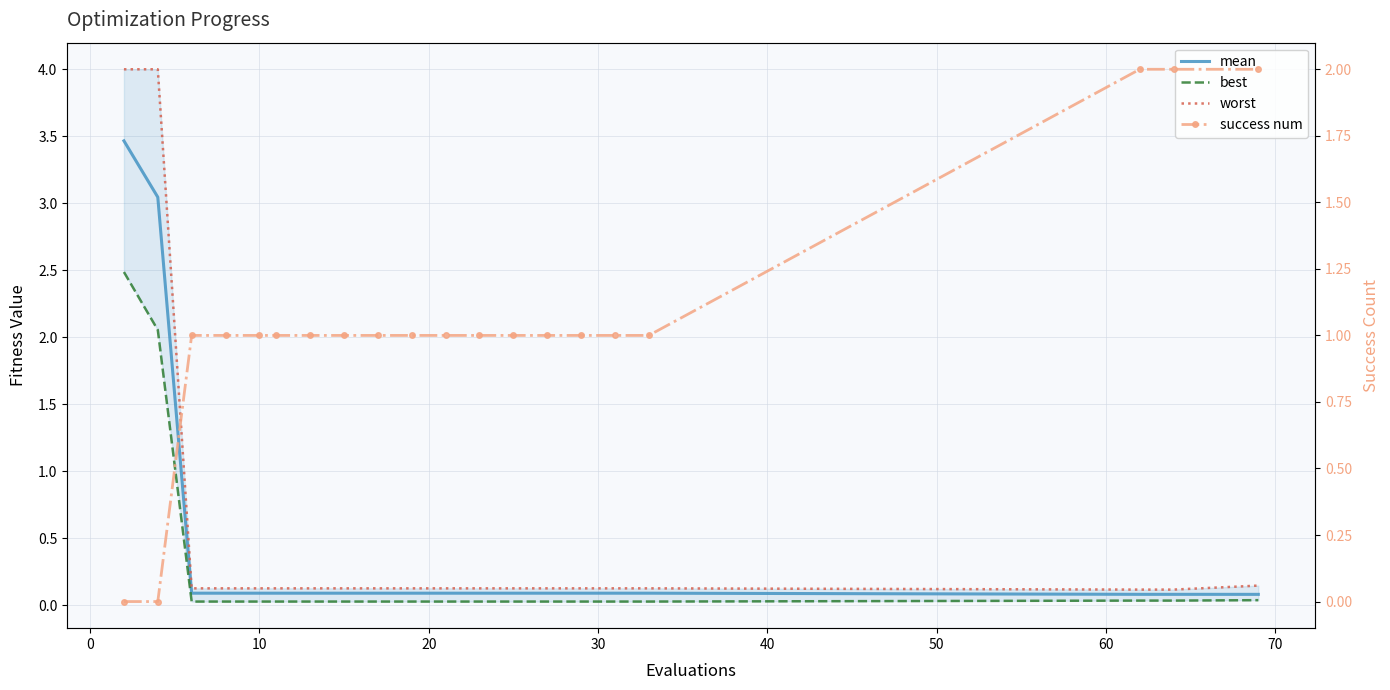

How many positive values does the success num series have?

18